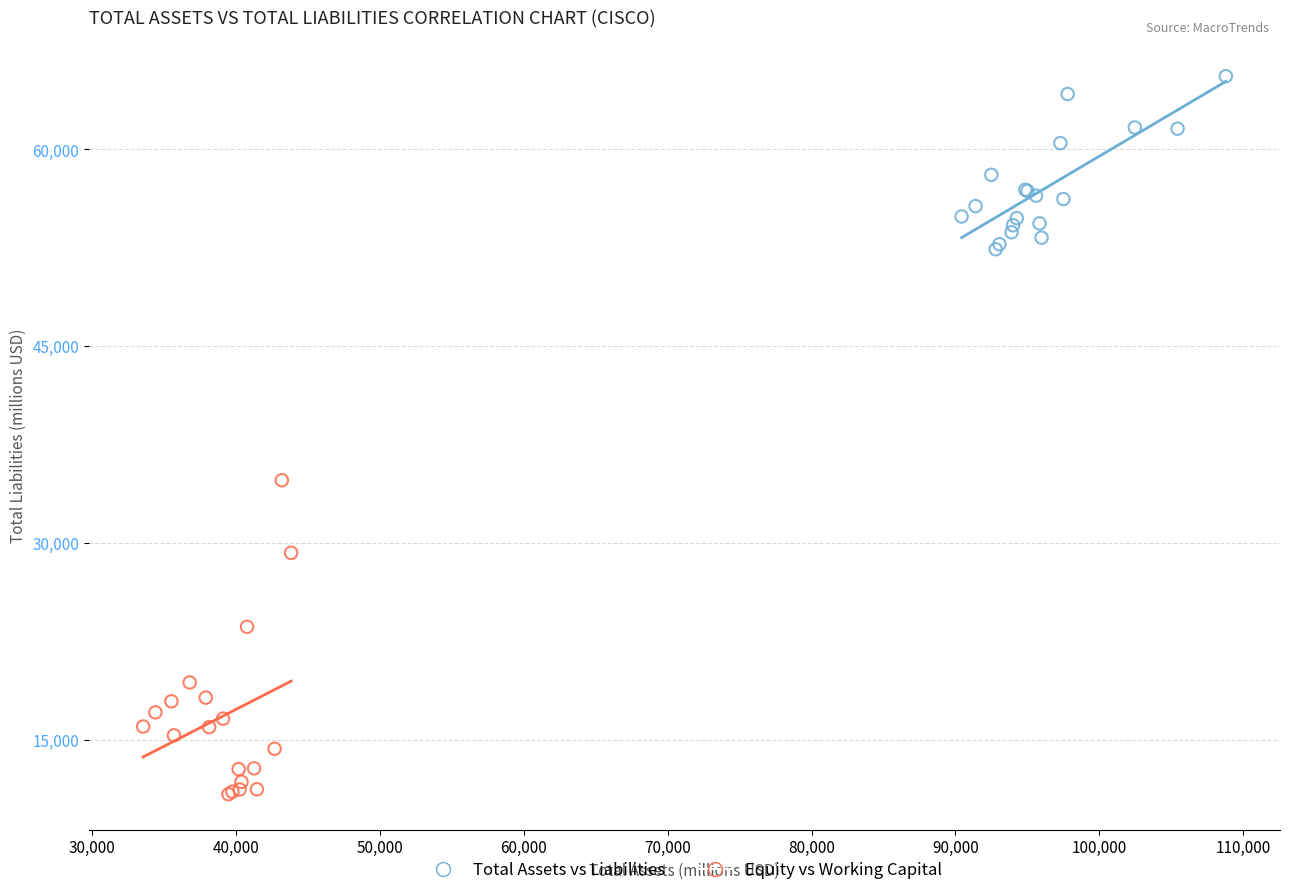

Which series contains the highest Y value?

Total Assets vs Liabilities